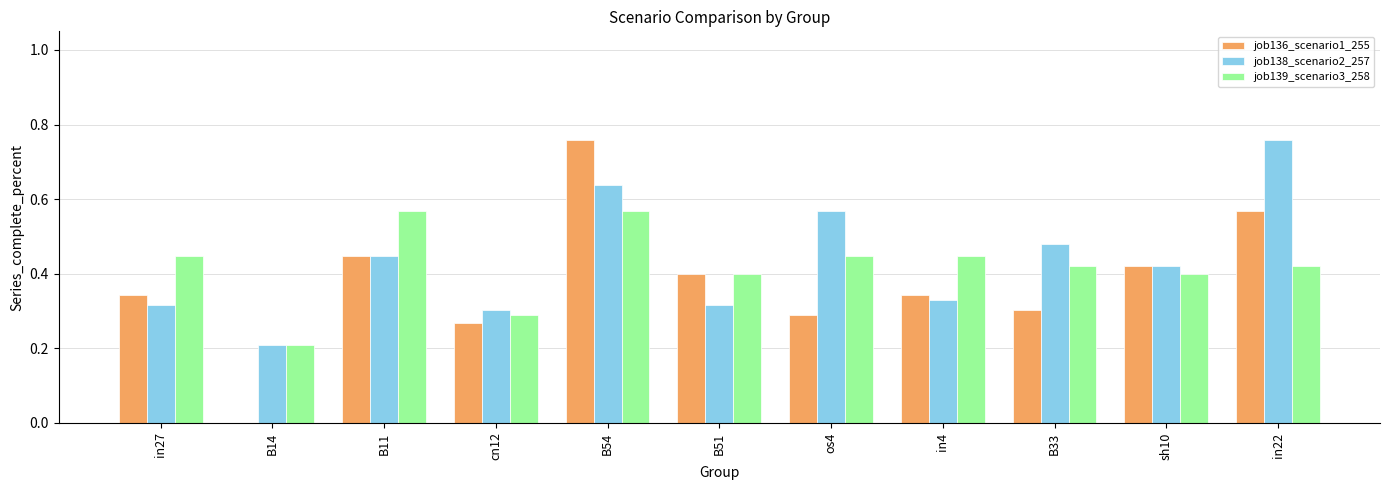

What is the sum of the job136_scenario1_255 values at sh10 and B54?

1.2